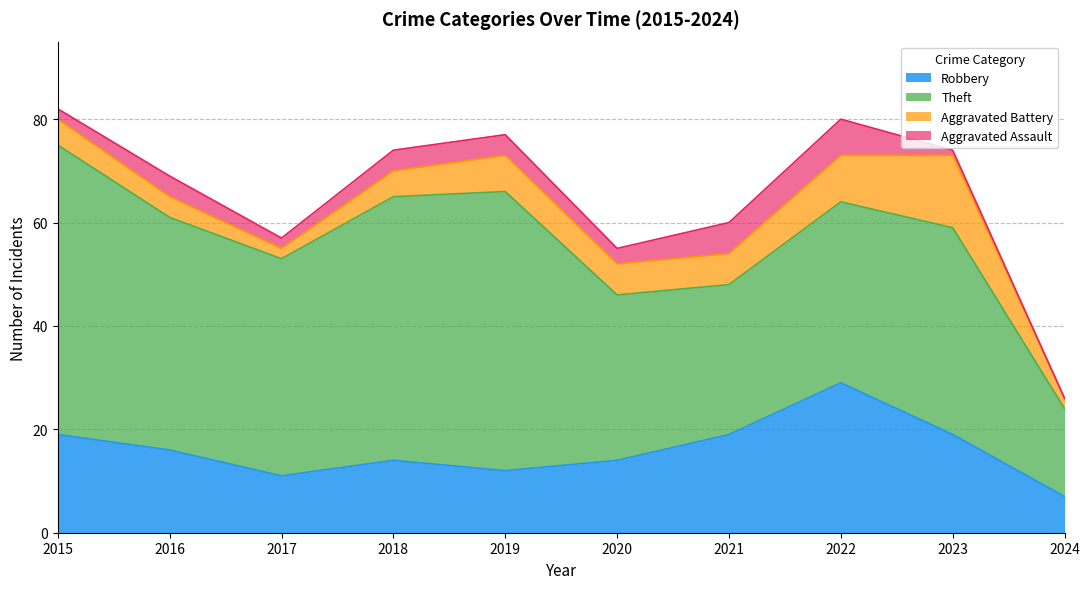

At how many categories does at least one series exceed 49?

3